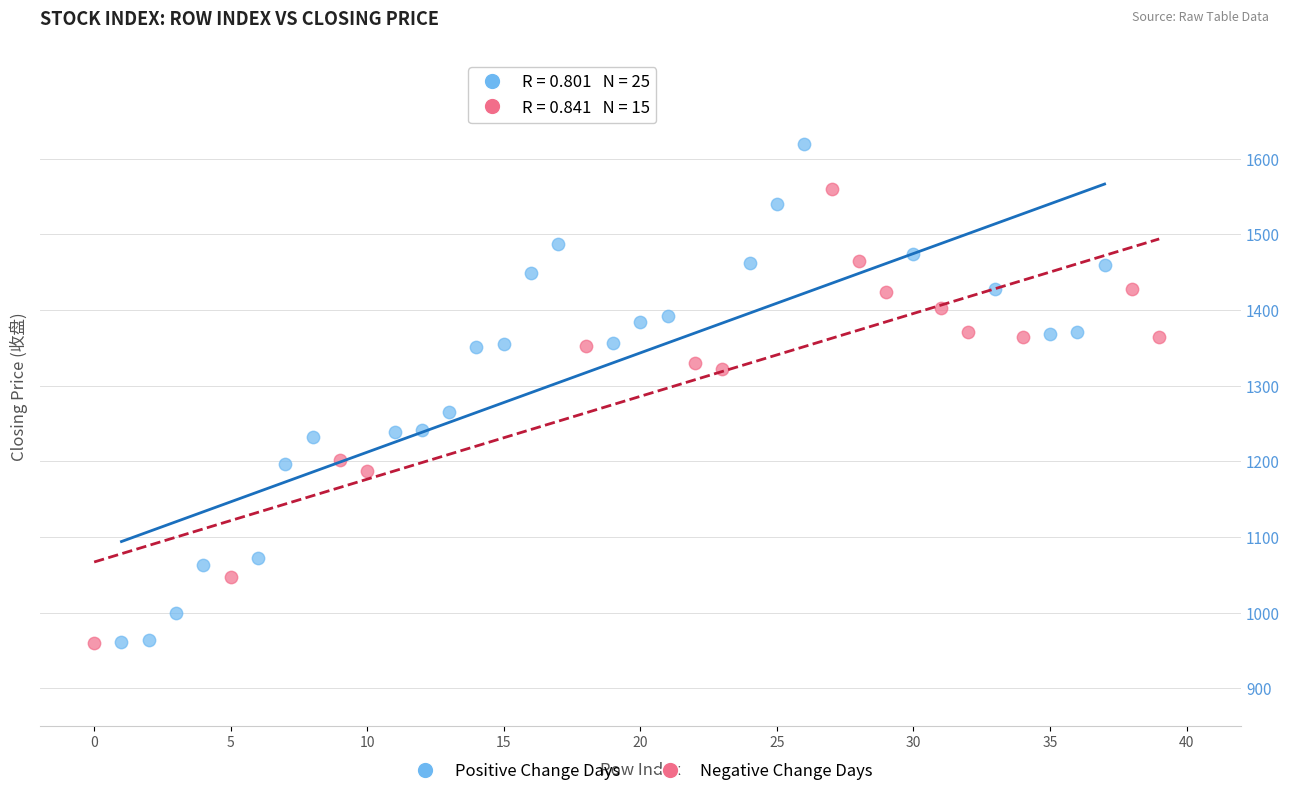

Which series has the largest Y range (max minus min)?

Positive Change Days